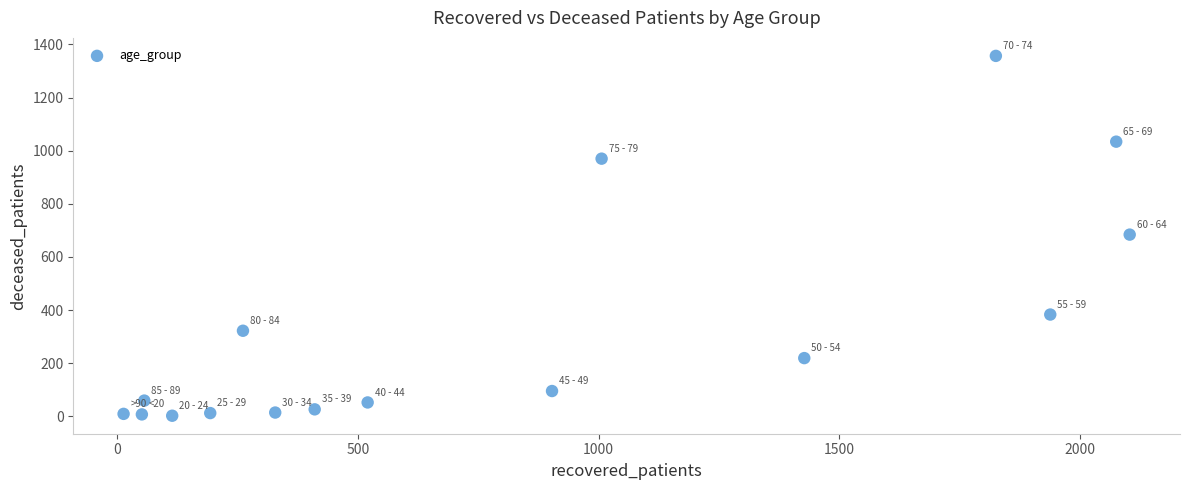

What is the range of Y values (max minus min)?

1355